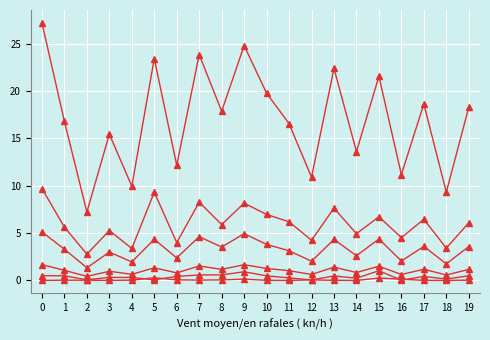

Reading left to right, list all the values displayed in this chart.

0_channel: 0.0	0.0	0.0	0.0	0.0	0.3	0.1	0.0	0.1	0.1	0.0	0.0	0.1	0.0	0.0	0.3	0.1	0.0	0.0	0.0
1_channel: 0.5	0.5	0.1	0.3	0.3	0.1	0.4	0.6	0.6	0.9	0.5	0.3	0.1	0.5	0.2	1.0	0.0	0.4	0.1	0.5
2_channel: 1.7	1.1	0.4	1.0	0.6	1.3	0.8	1.5	1.2	1.7	1.3	1.0	0.6	1.4	0.8	1.5	0.6	1.2	0.6	1.2
3_channel: 9.7	5.6	2.8	5.3	3.4	9.3	4.0	8.3	5.9	8.2	7.0	6.2	4.2	7.6	4.9	6.7	4.5	6.5	3.4	6.1
4_channel: 5.1	3.3	1.3	3.0	2.0	4.3	2.4	4.6	3.5	4.9	3.8	3.1	2.0	4.3	2.6	4.4	2.1	3.6	1.8	3.6
5_channel: 27.2	16.8	7.2	15.4	9.9	23.4	12.2	23.8	17.8	24.8	19.8	16.5	10.9	22.4	13.6	21.5	11.2	18.6	9.3	18.3